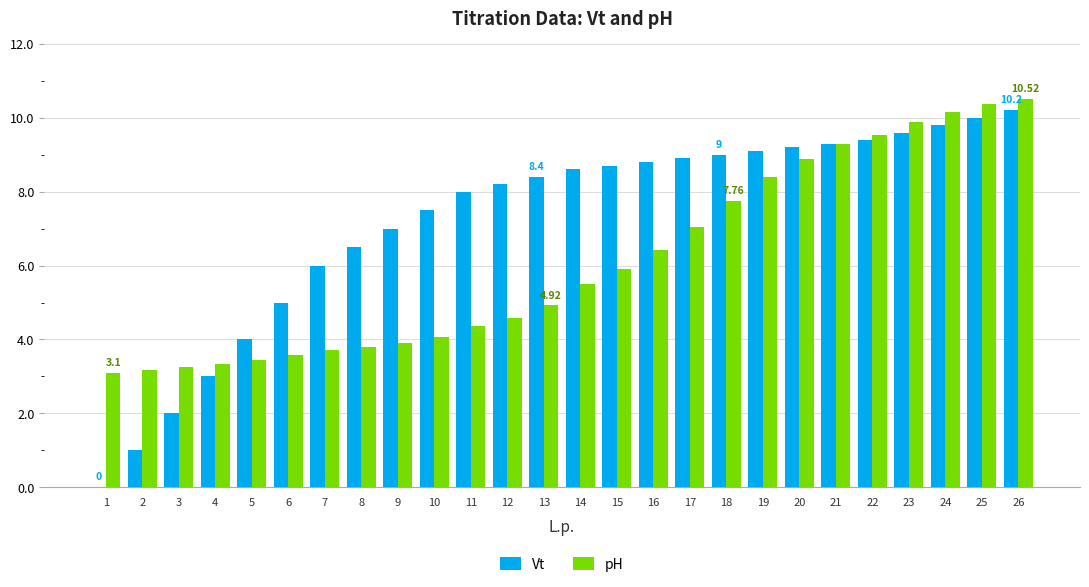

Is the value of pH at 1 greater than the value of Vt at 10?

No